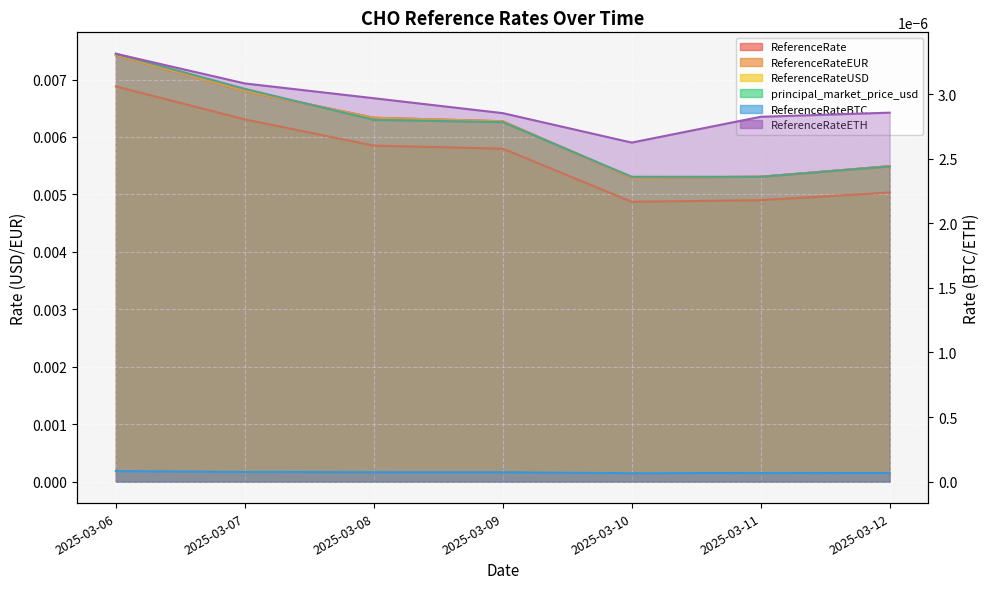

How many ReferenceRate values are between 0 and 1?

7